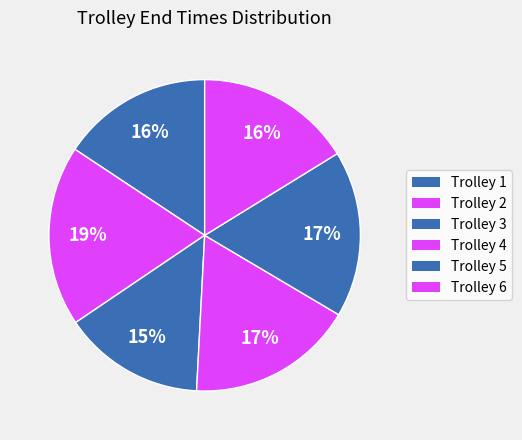

Do Trolley 6 and Trolley 5 together represent more than half of the pie?

No